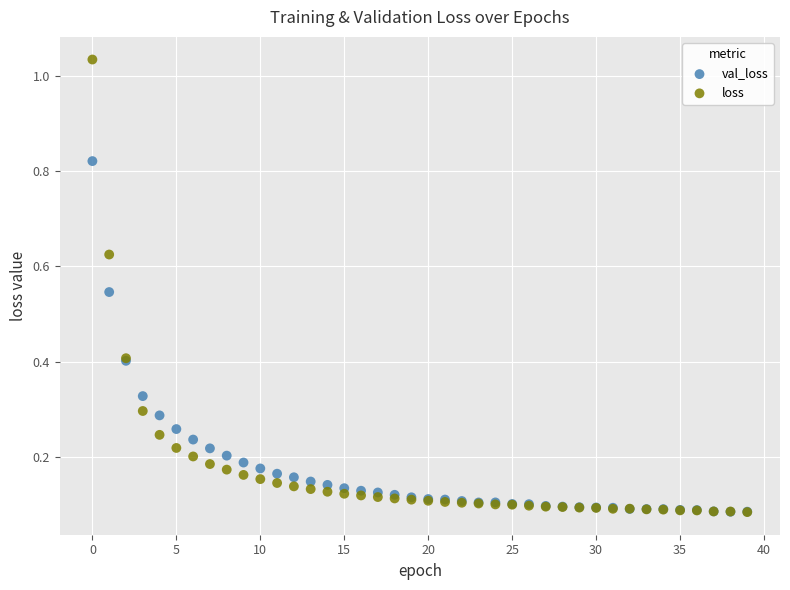

What are all the series names shown in the legend?

val_loss, loss